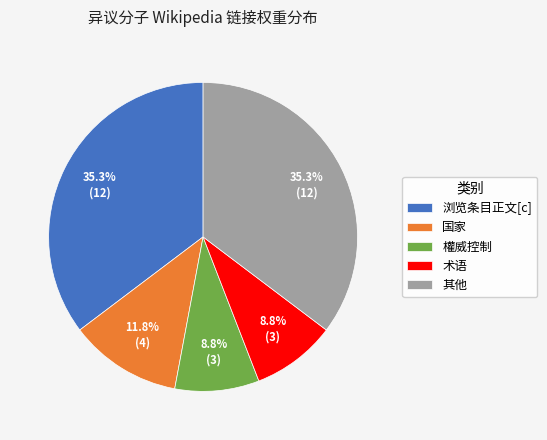

Which has a higher value, 术语 or 浏览条目正文[c]?

浏览条目正文[c]